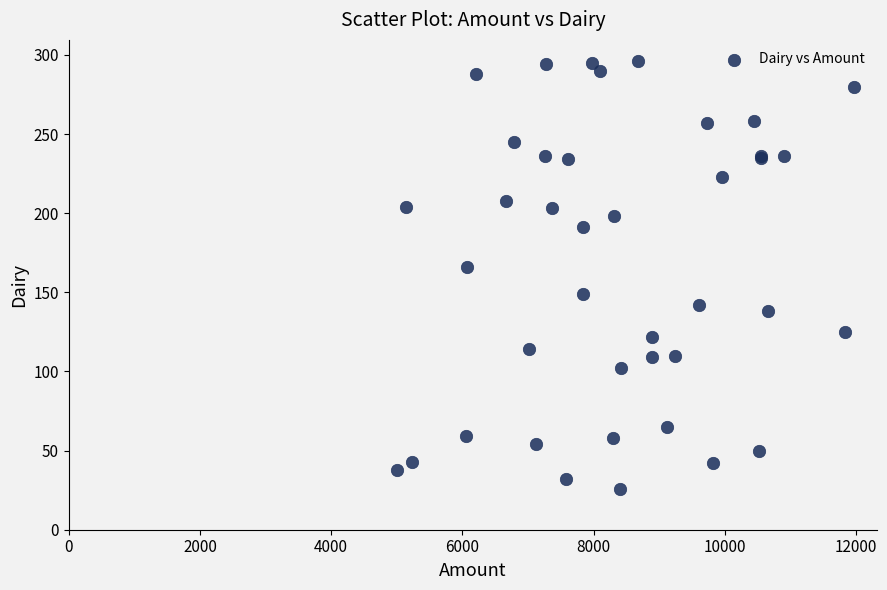

What Y value in the scatter plot is closest to 161?

166